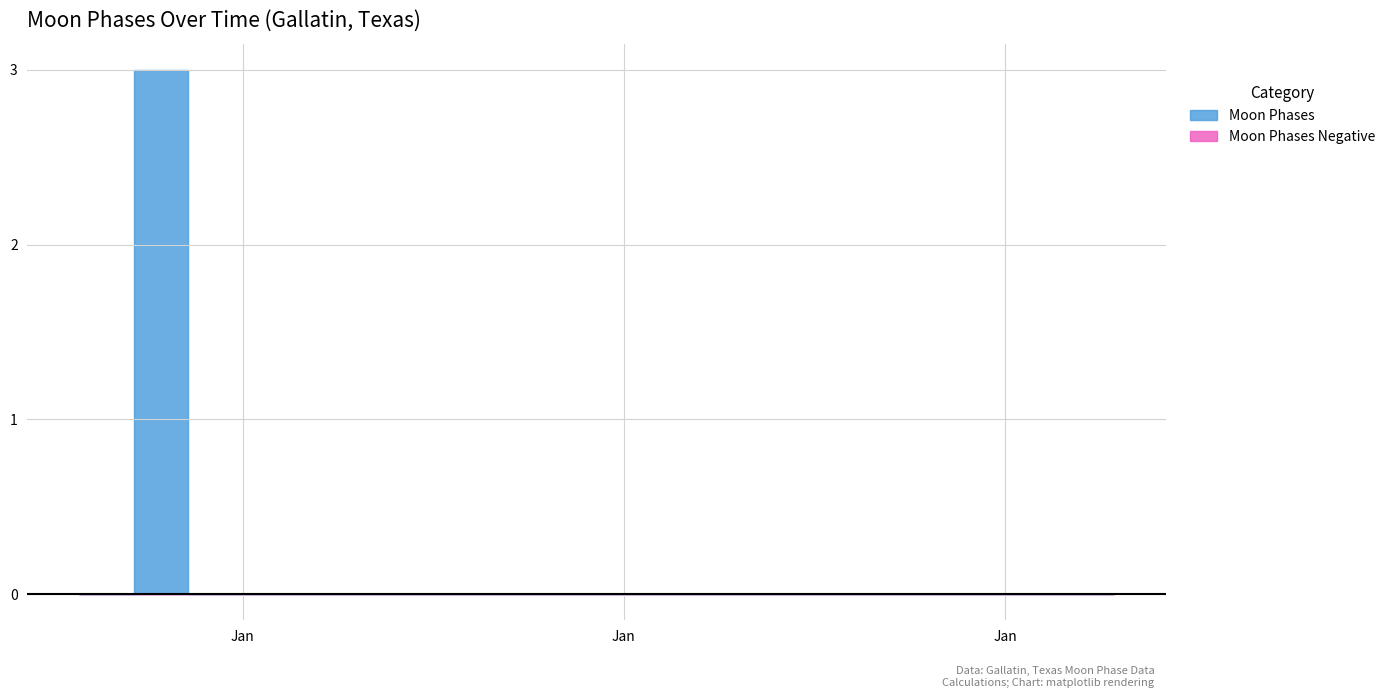

List the labels in order of value, largest first.

2022-01-02, 2022-01-01, 2022-01-03, 2022-01-04, 2022-01-05, 2022-01-06, 2022-01-07, 2022-01-08, 2022-01-09, 2022-01-10, 2022-01-11, 2022-01-12, 2022-01-13, 2022-01-14, 2022-01-15, 2022-01-16, 2022-01-17, 2022-01-18, 2022-01-19, 2022-01-20